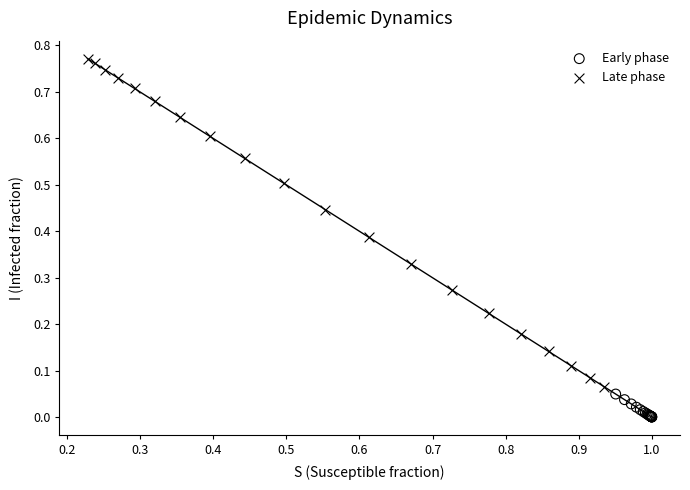

Which series contains the highest Y value?

Late phase